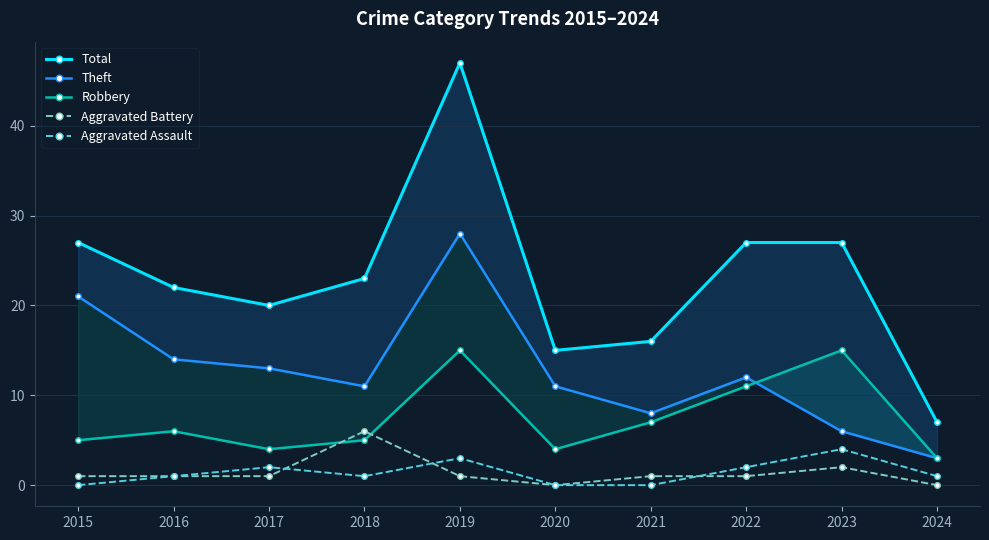

Which category has the lowest value in the Aggravated Assault series?

2015